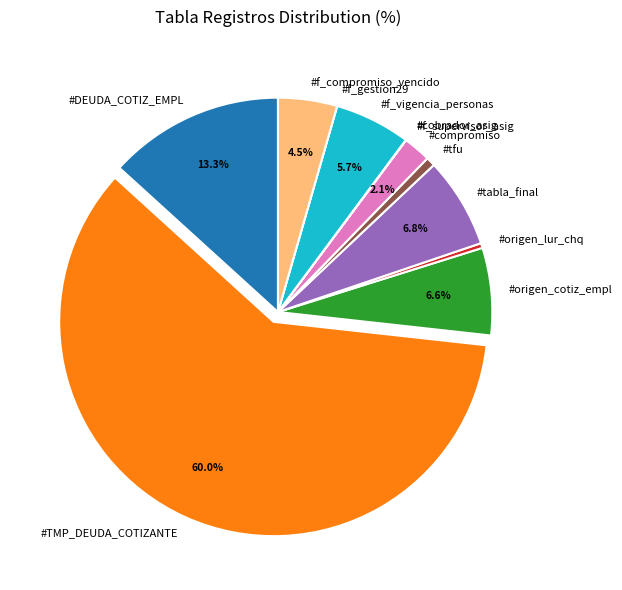

Do #tfu and #tabla_final together represent more than half of the pie?

No